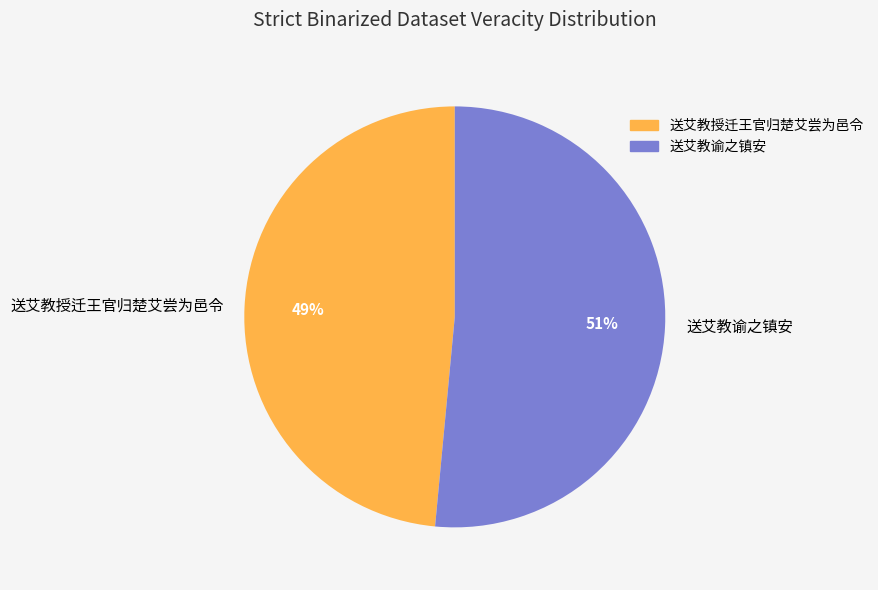

Which slice represents more than half of the pie?

送艾教谕之镇安